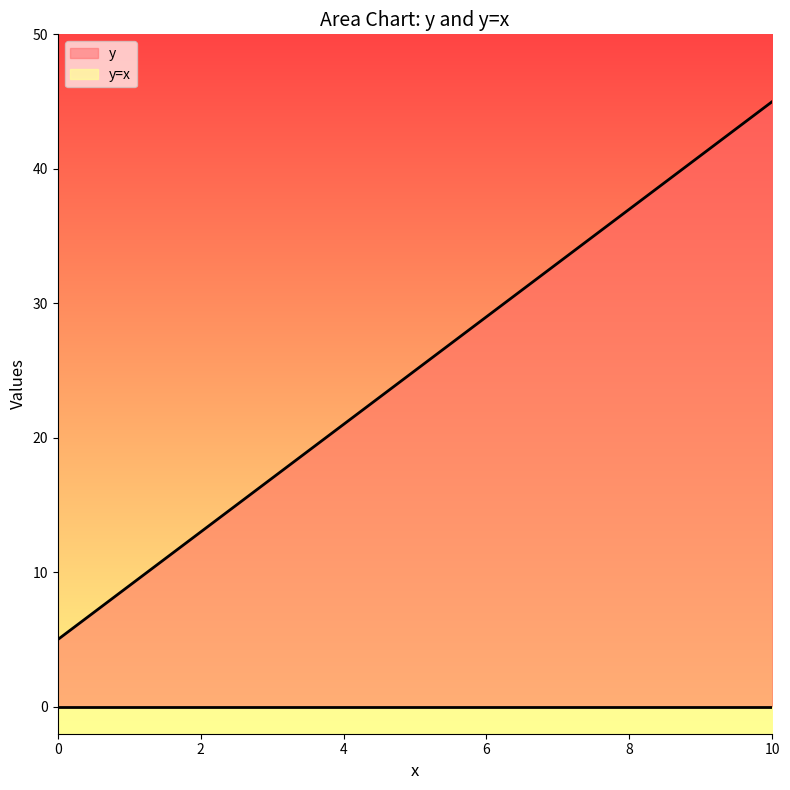

Read the value at 1, to the nearest 5.

10